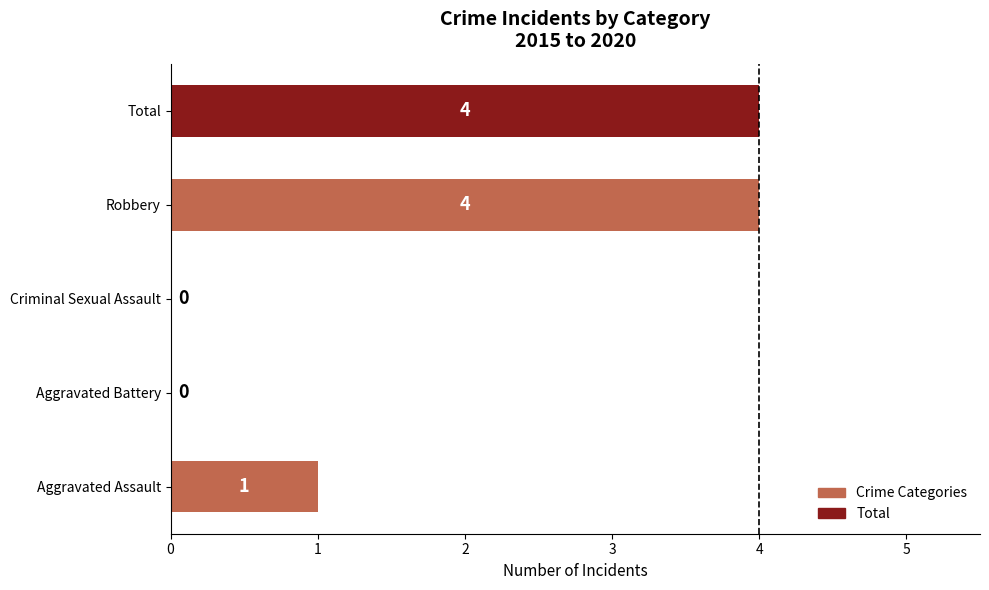

How many categories are shown in the chart?

5